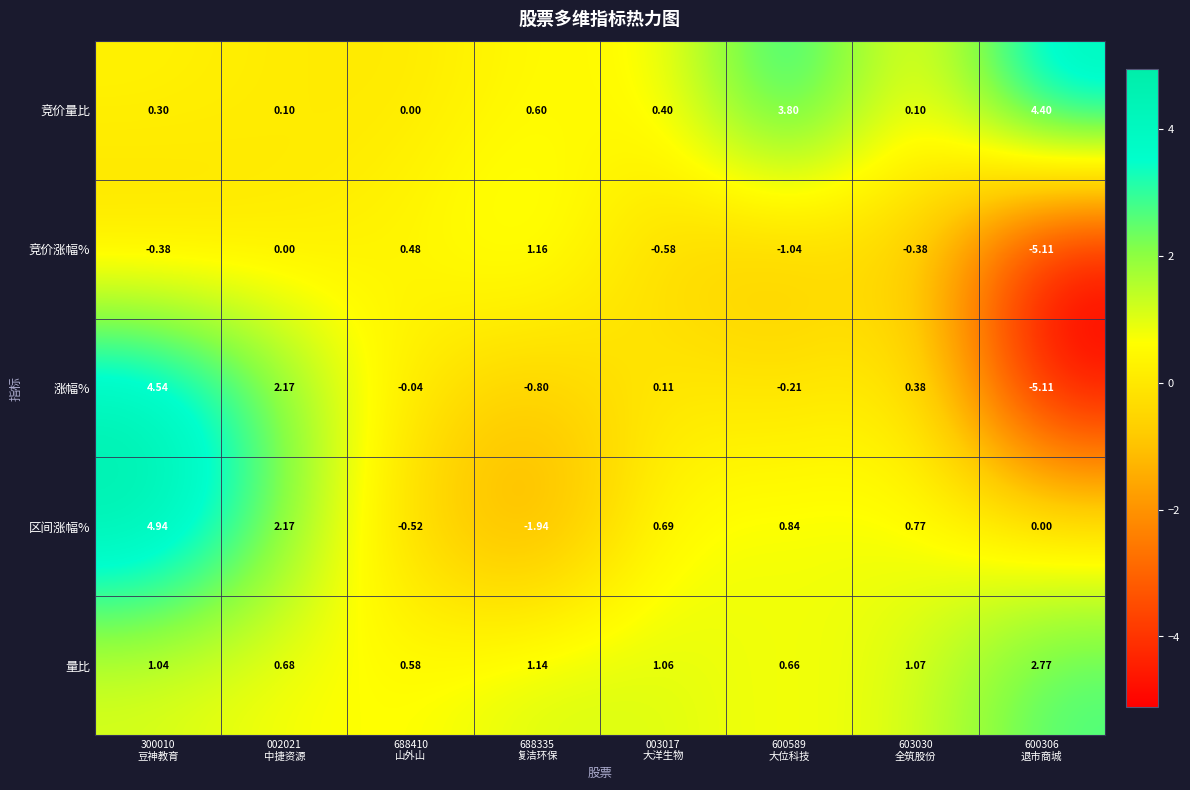

Rank the series by their maximum value, from lowest to highest.

竞价涨幅%, 量比, 竞价量比, 涨幅%, 区间涨幅%